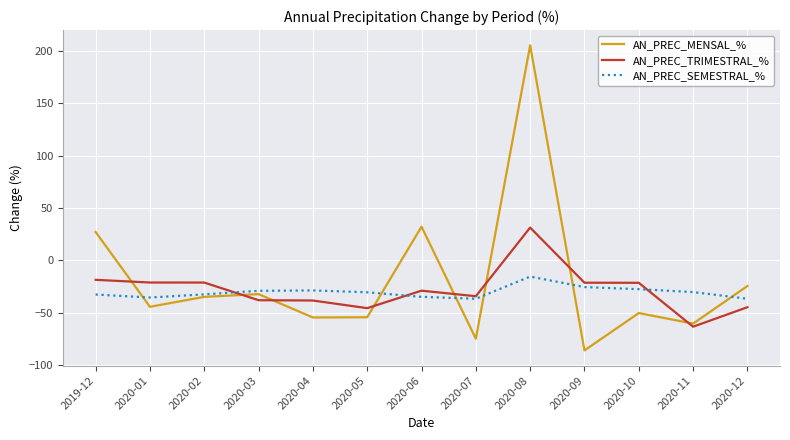

List the series in order of their overall mean, lowest first.

AN_PREC_SEMESTRAL_%, AN_PREC_TRIMESTRAL_%, AN_PREC_MENSAL_%